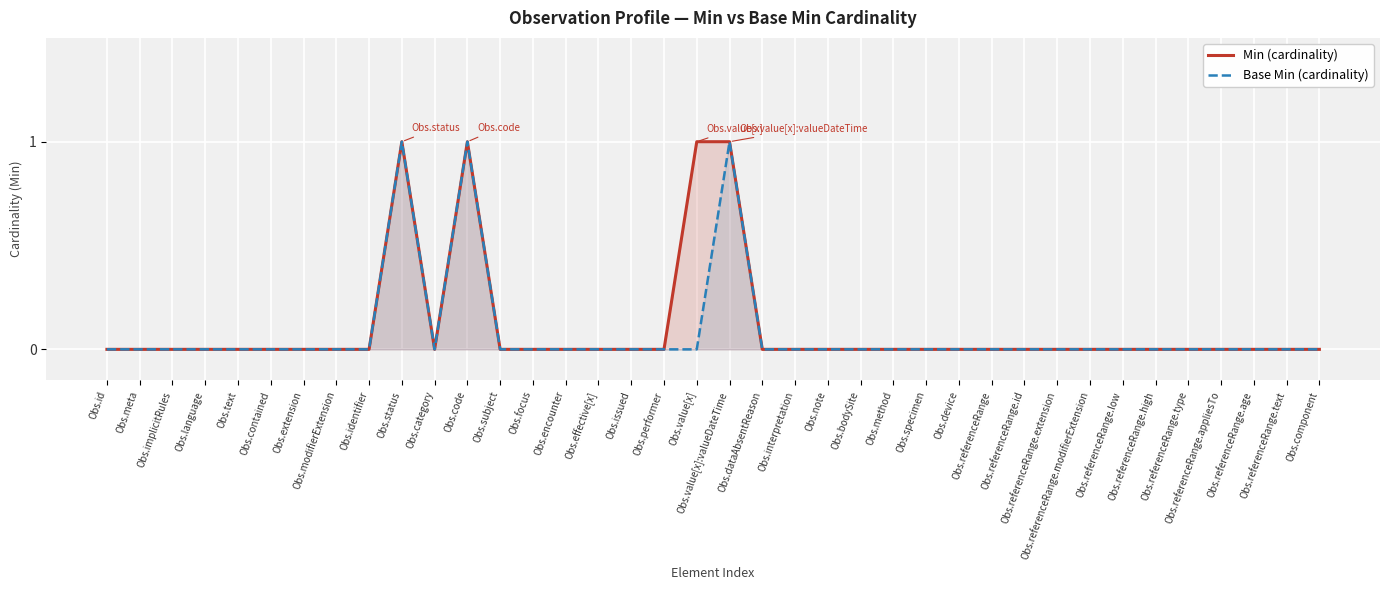

Which series has the largest total across all categories?

Min (cardinality)